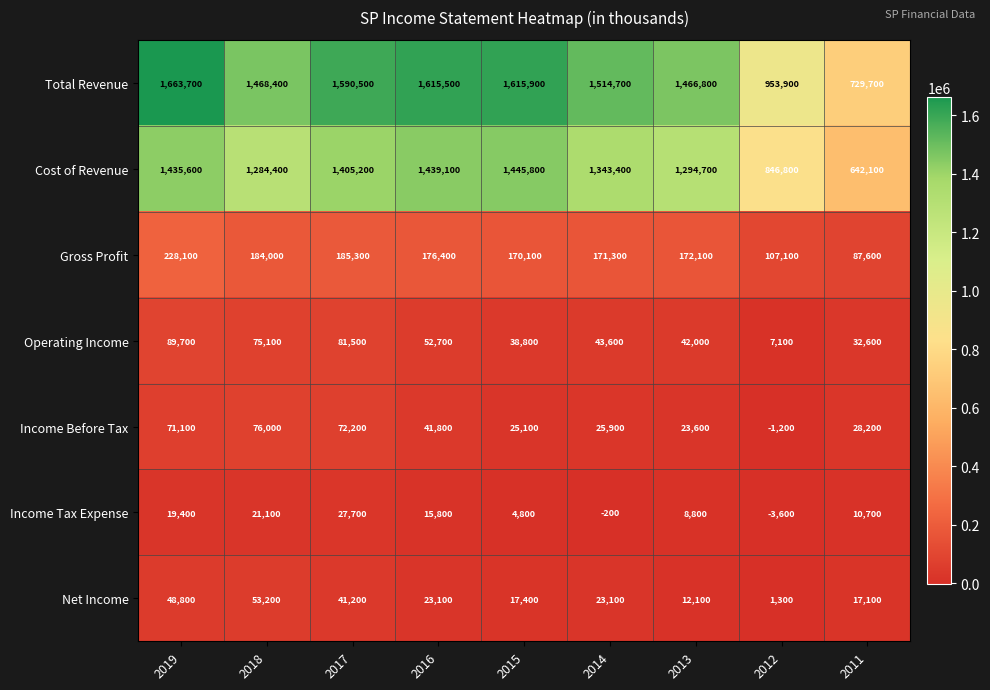

At which label is Income Before Tax closest to 37400?

2016